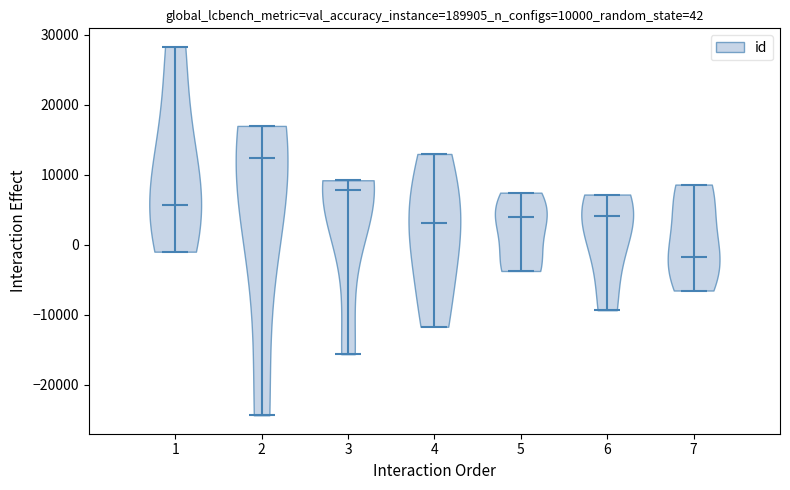

Which violin has the lowest median line?

7